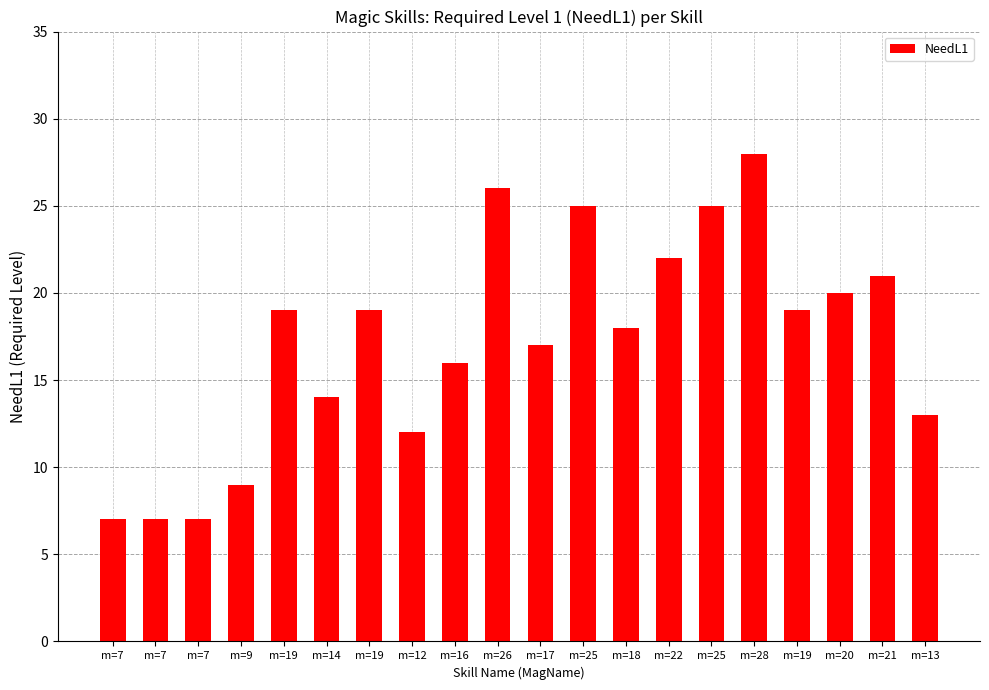

What is the difference between the second highest and second lowest values?

19